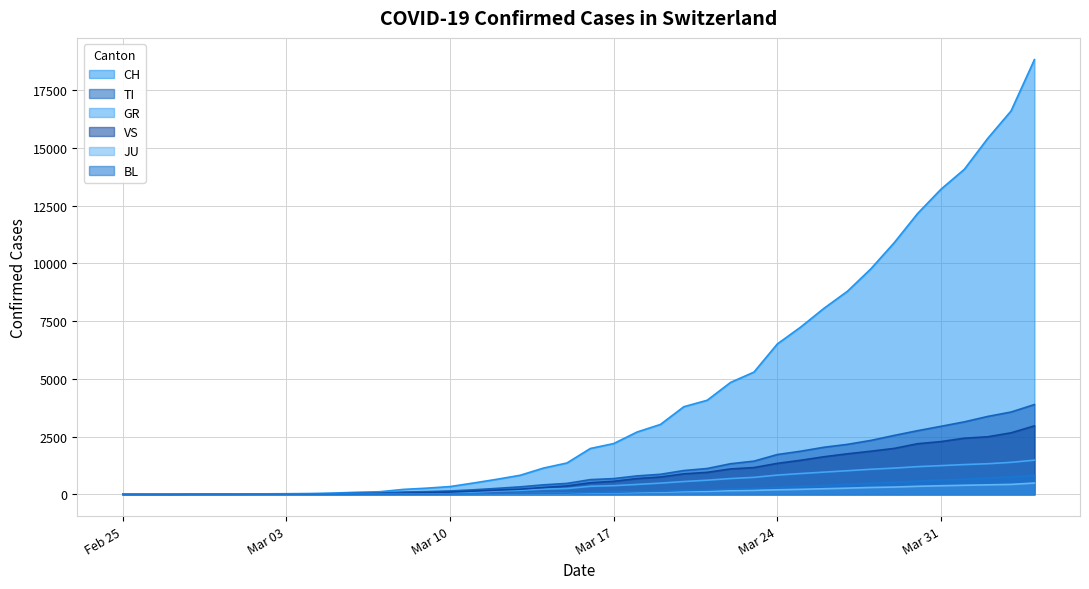

Between Feb 25 and Mar 10, which series saw the biggest shift?

CH